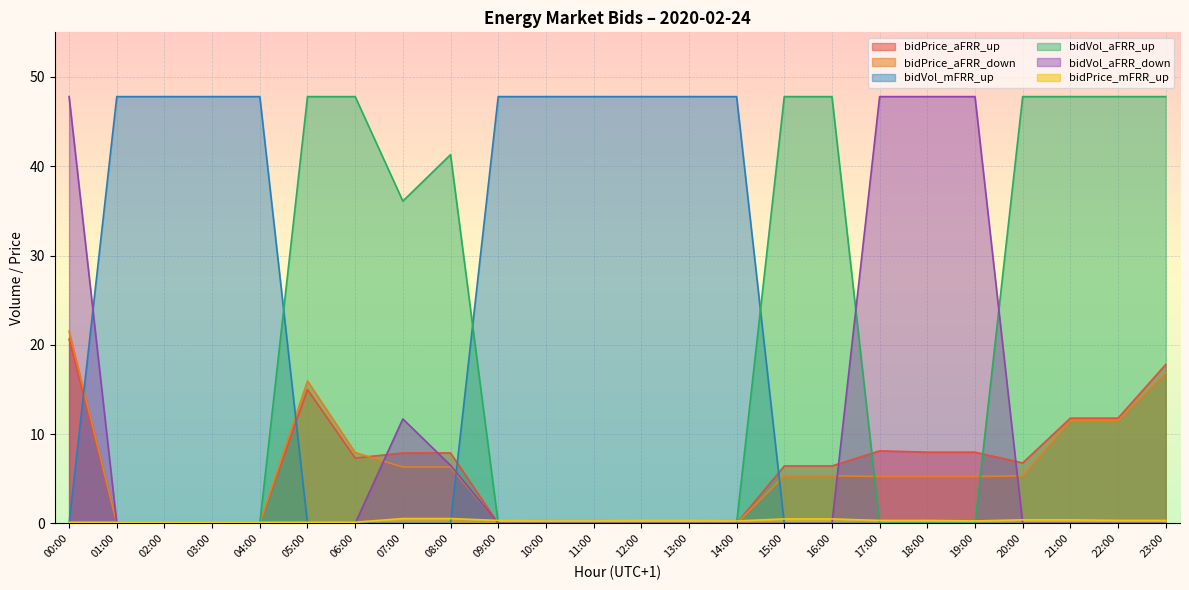

Which series has the largest total across all categories?

bidVol_mFRR_up